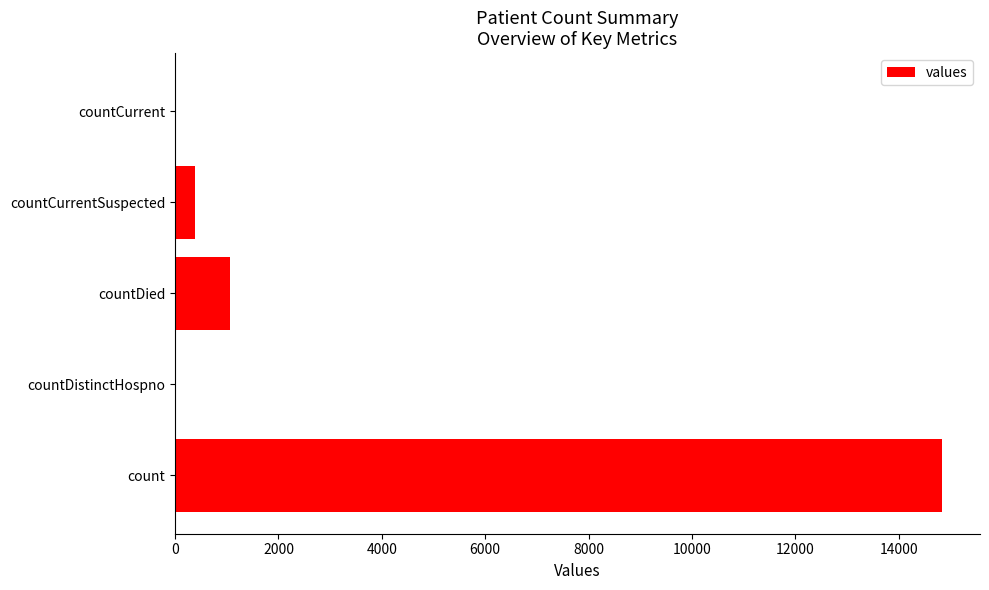

Reading bottom to top, list all the values displayed in this chart.

count=14832	countDistinctHospno=0	countDied=1054	countCurrentSuspected=383	countCurrent=0